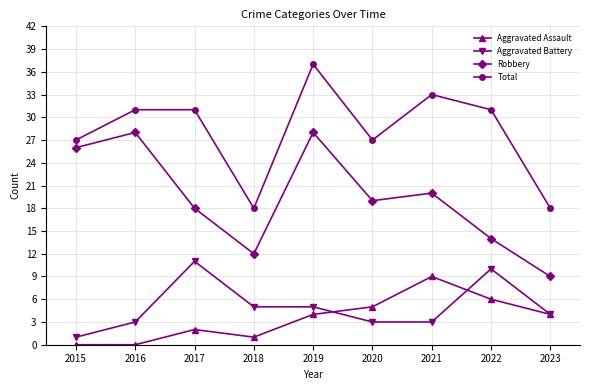

Rank the series by their maximum value, from lowest to highest.

Aggravated Assault, Aggravated Battery, Robbery, Total